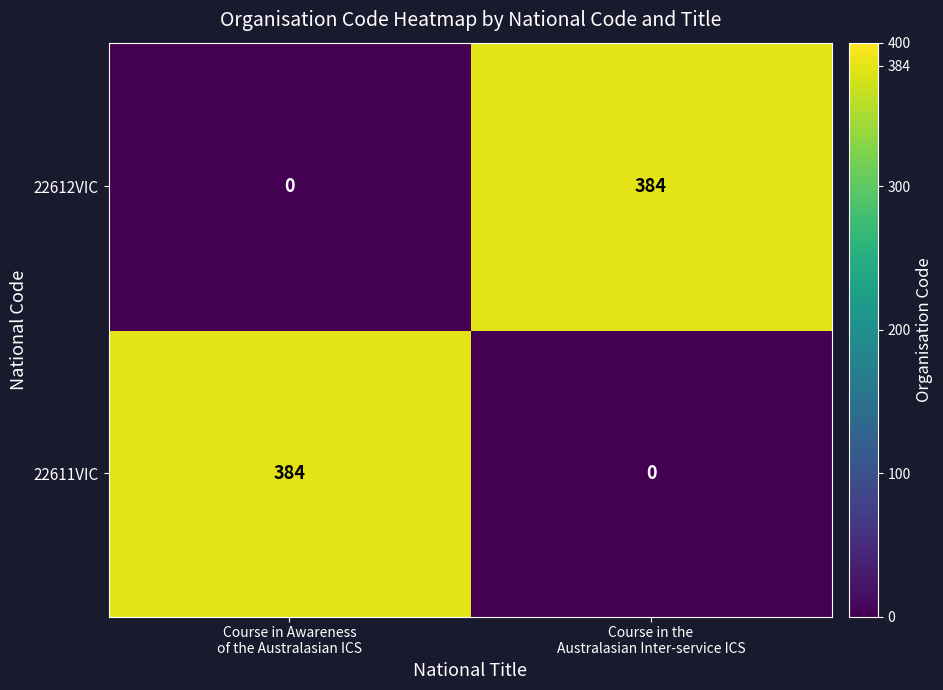

Which has a higher value, Course in the
Australasian Inter-service ICS or Course in Awareness
of the Australasian ICS?

Course in Awareness
of the Australasian ICS